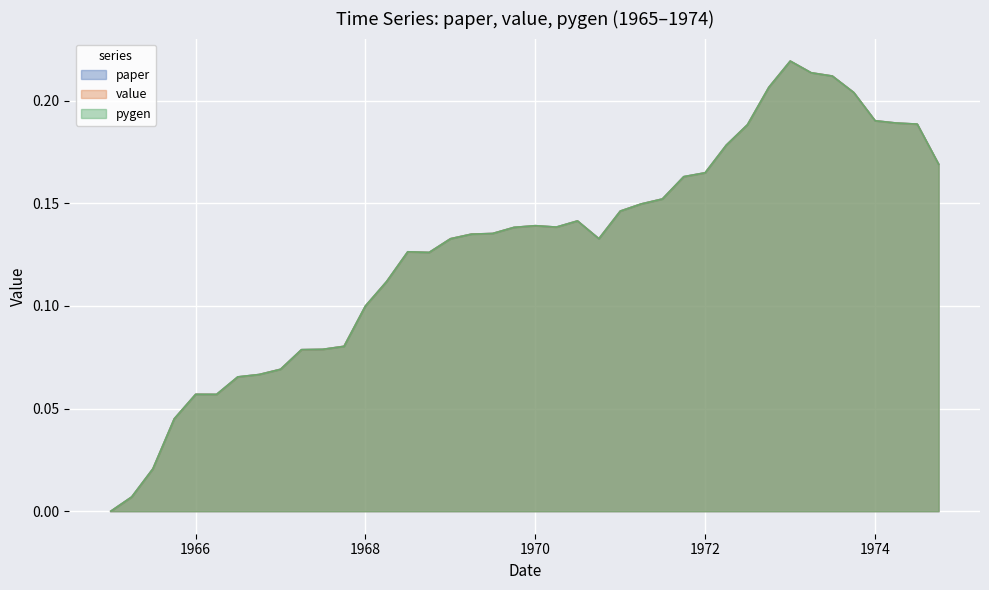

How many interior local valleys does the pygen series have?

4